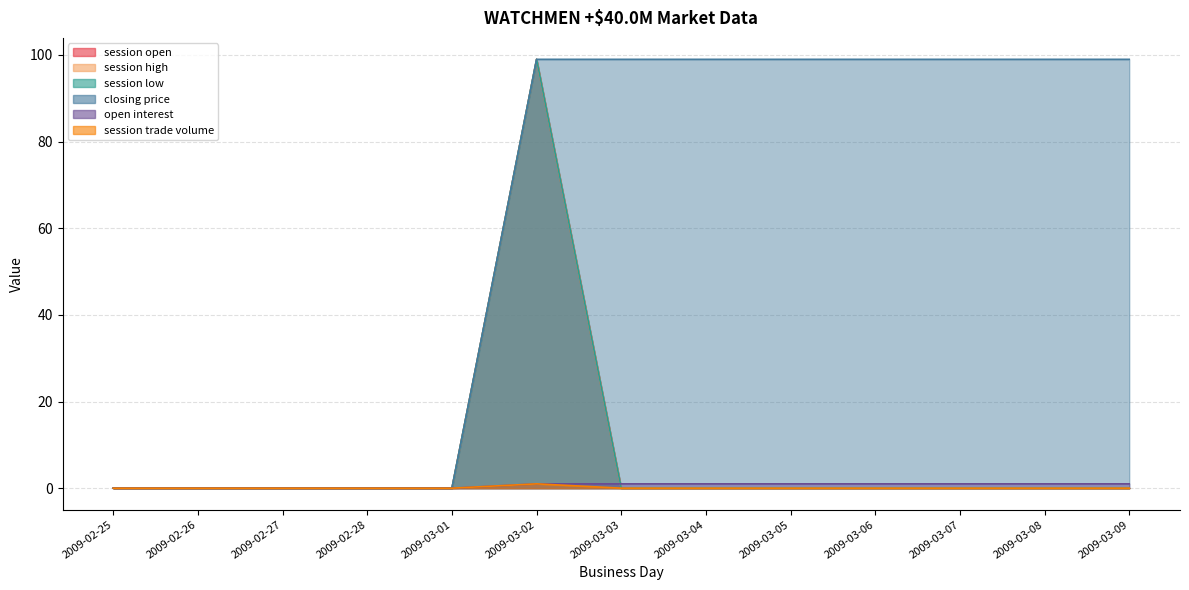

How many distinct data groups are displayed?

6